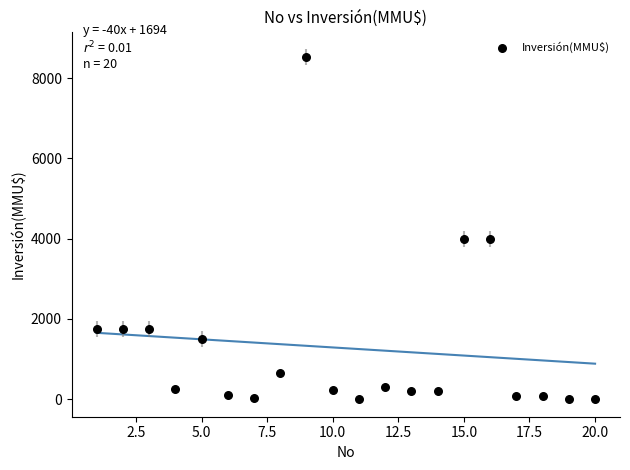

What is the range of X values (max minus min)?

19